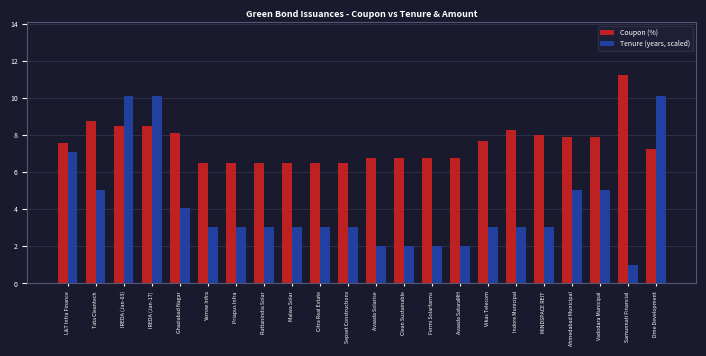

Which label corresponds to the largest value in the chart?

Samunnati Financial